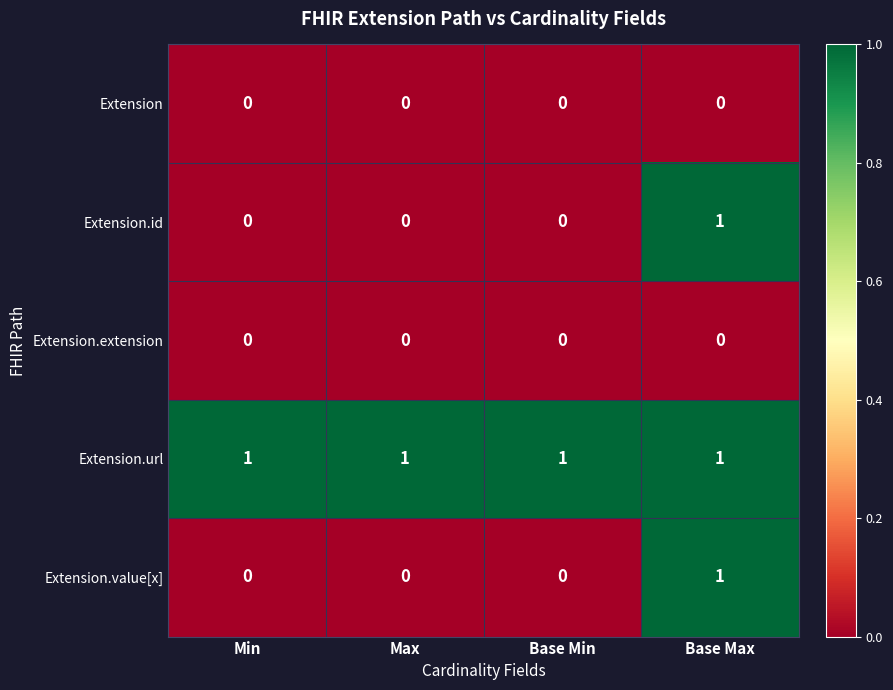

The Extension.extension series shows 0 at Base Min. True or false?

True